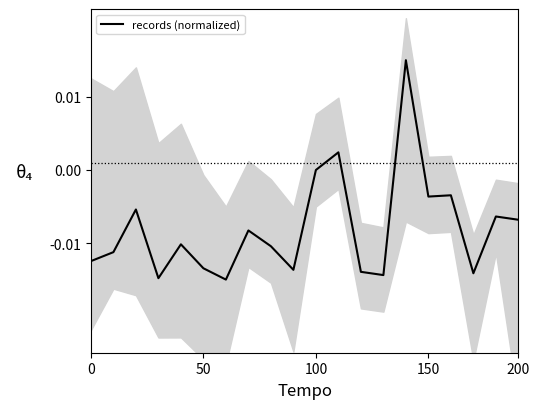

How many values are below zero?

18